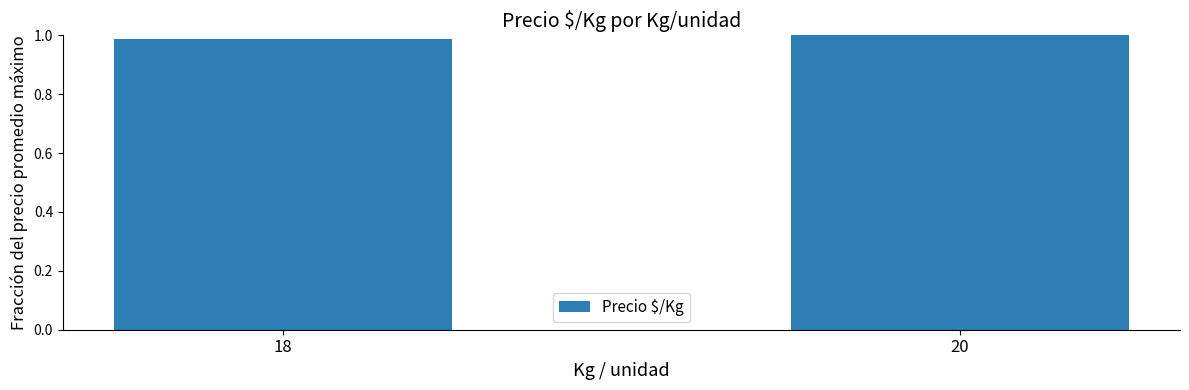

What is the sum of the values at 20 and 18?

2.0